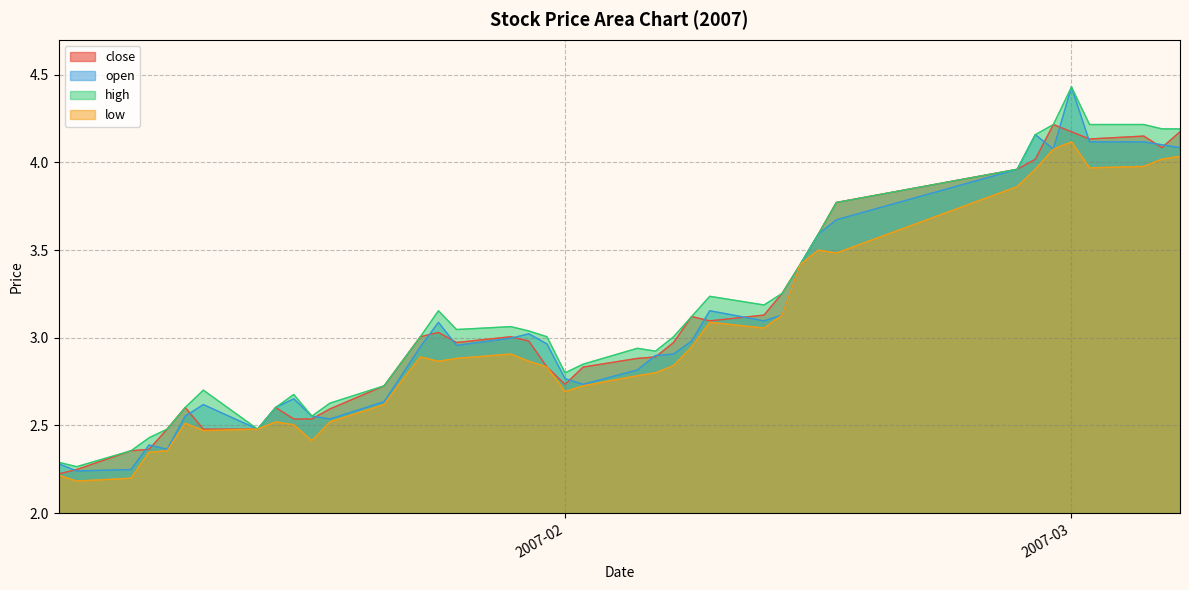

Is it true that high equals 2.8 at 2007-02?

True